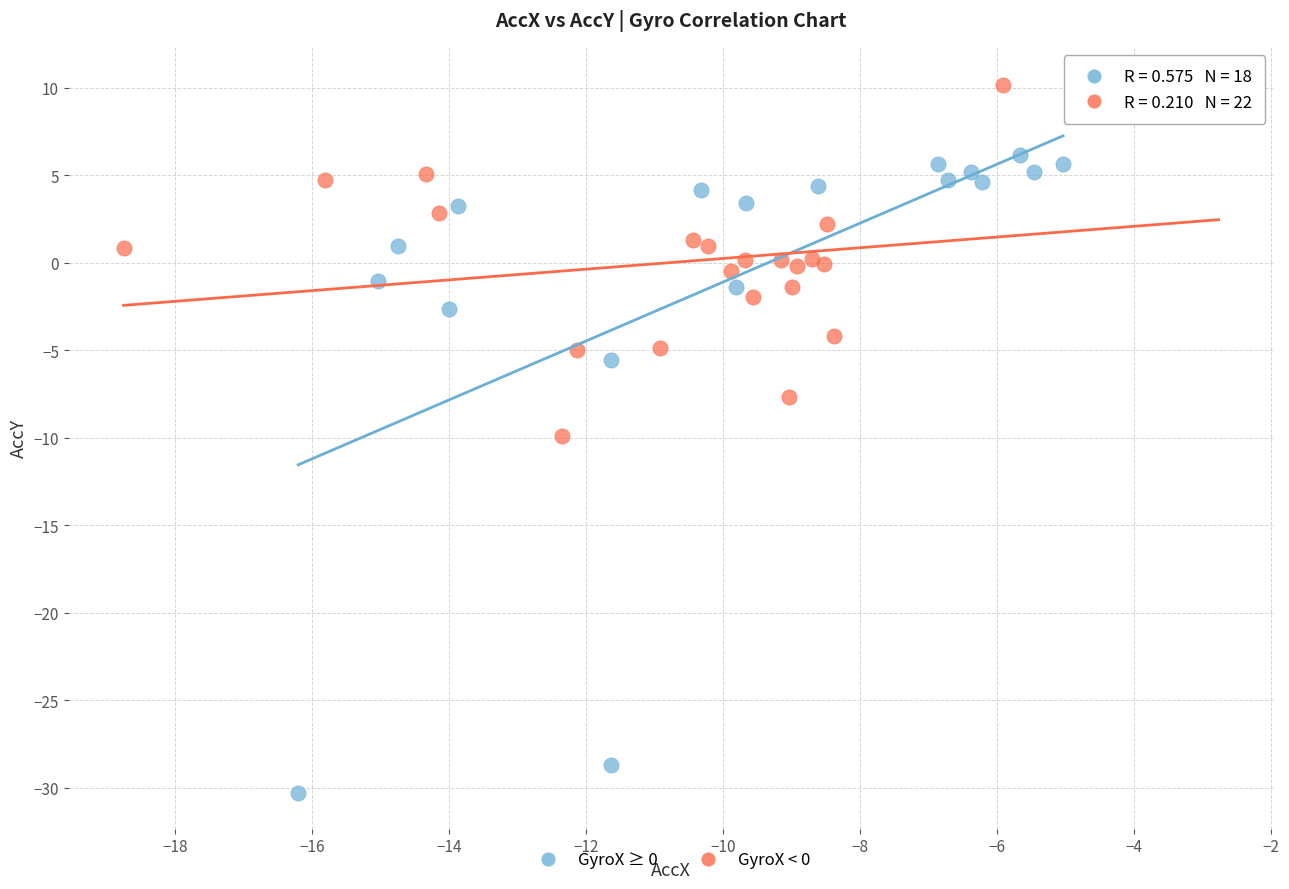

Which series contains the lowest Y value?

GyroX ≥ 0